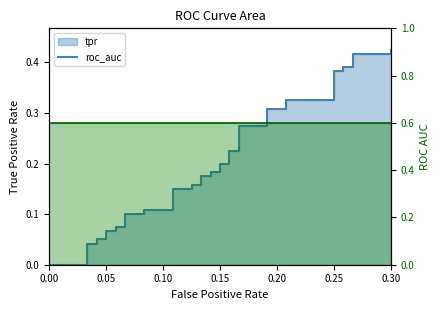

Does the chart display data point markers on the line(s)?

No